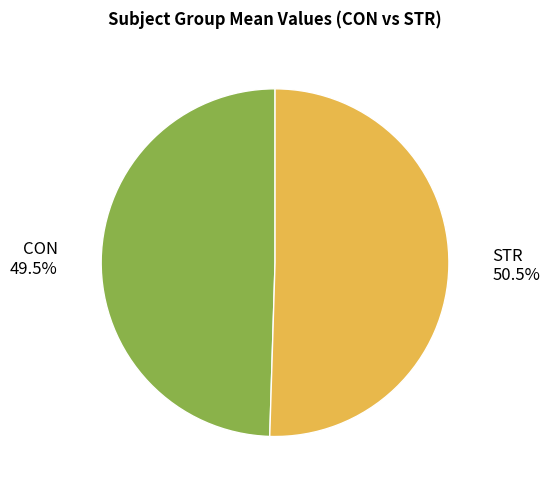

True or false: CON accounts for 63% of the total.

False